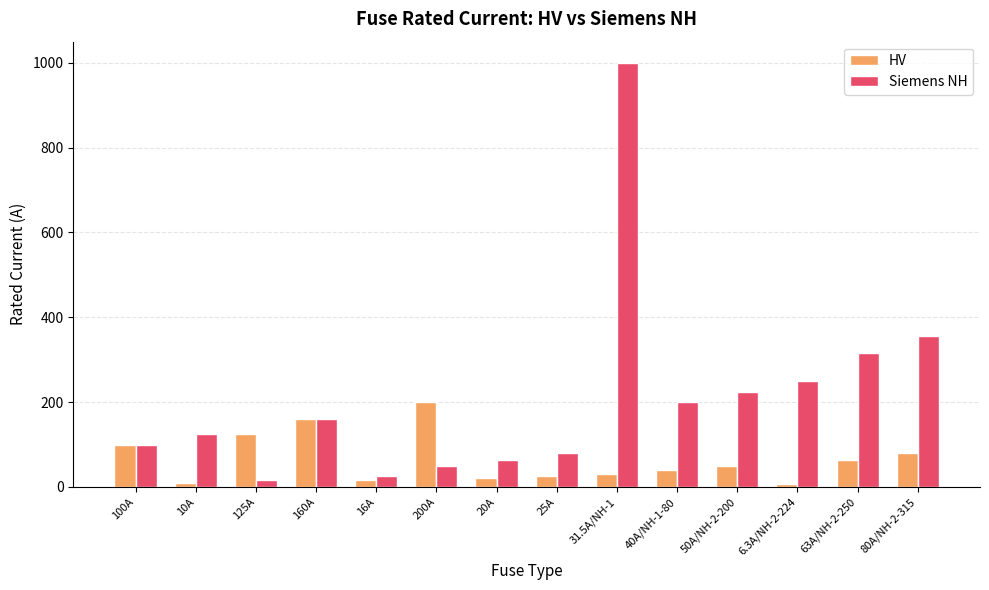

What is the highest value of the Siemens NH series?

1000.0